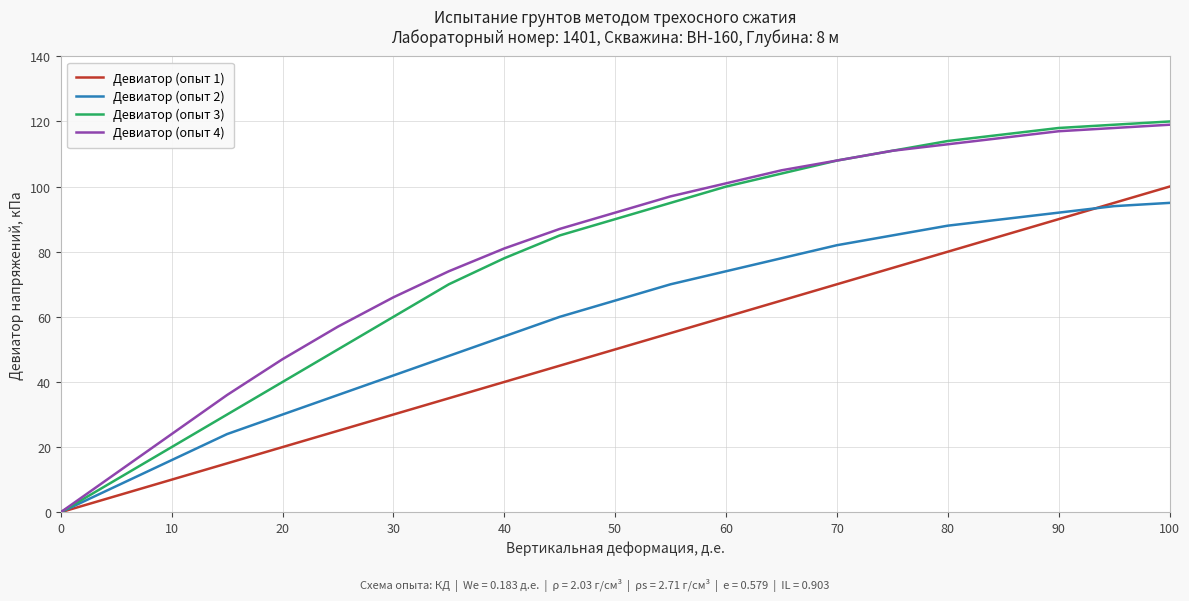

Which series has the largest range (max minus min)?

Девиатор (опыт 3)